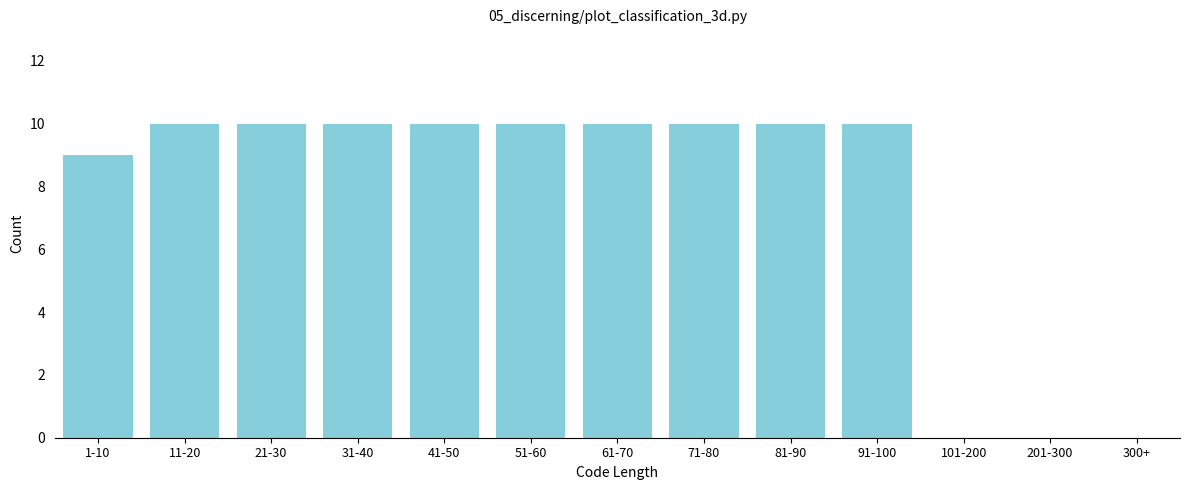

Reading left to right, transcribe all the data shown in this chart.

1-10=9	11-20=10	21-30=10	31-40=10	41-50=10	51-60=10	61-70=10	71-80=10	81-90=10	91-100=10	101-200=0	201-300=0	300+=0